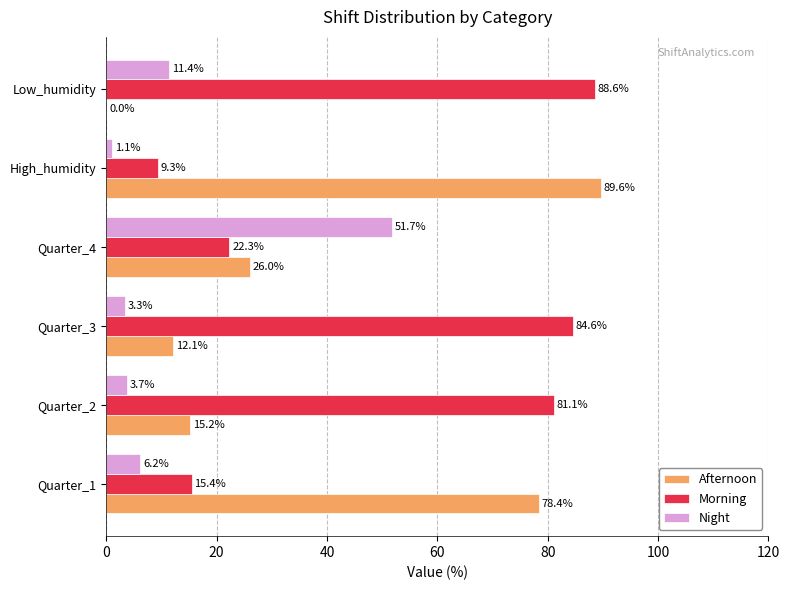

Is the value of Night at Low_humidity greater than the value of Morning at Quarter_2?

No